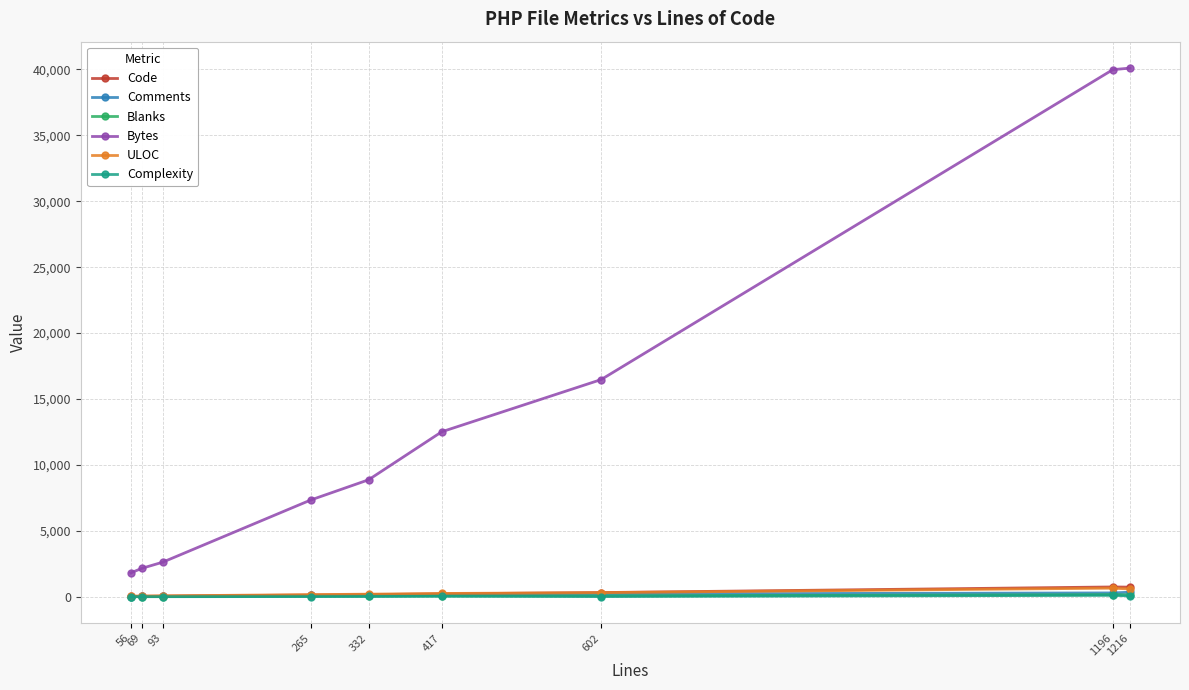

Which series has the largest total across all categories?

Bytes